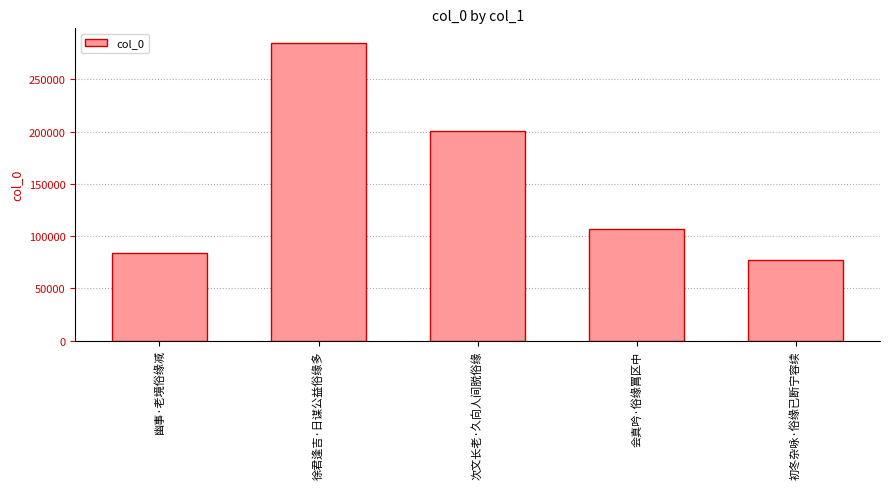

What is the label of the 1st bar from the right?

初冬杂咏·俗缘已断宁容续